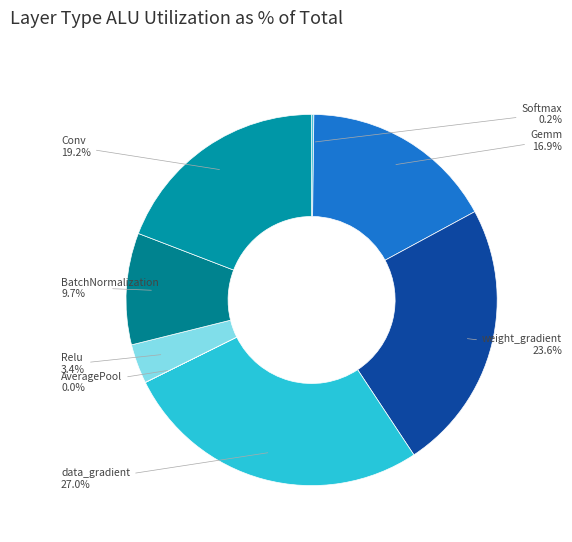

To the nearest percent, what portion does data_gradient represent?

27%